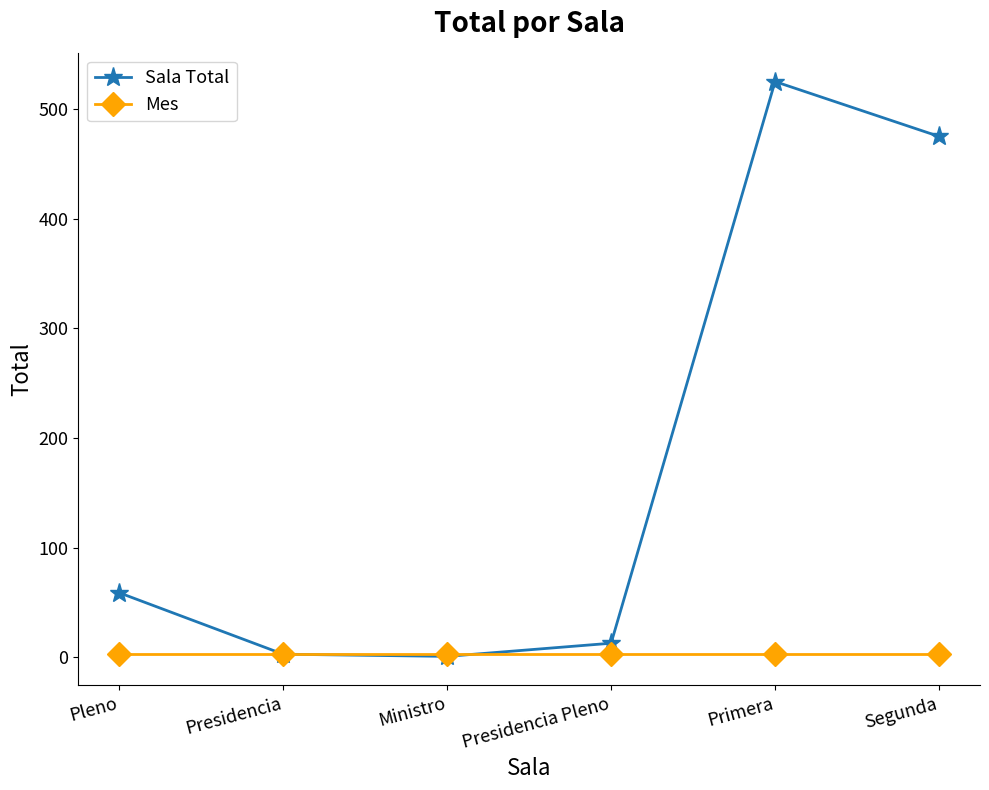

Which series has the widest spread of values?

Sala Total